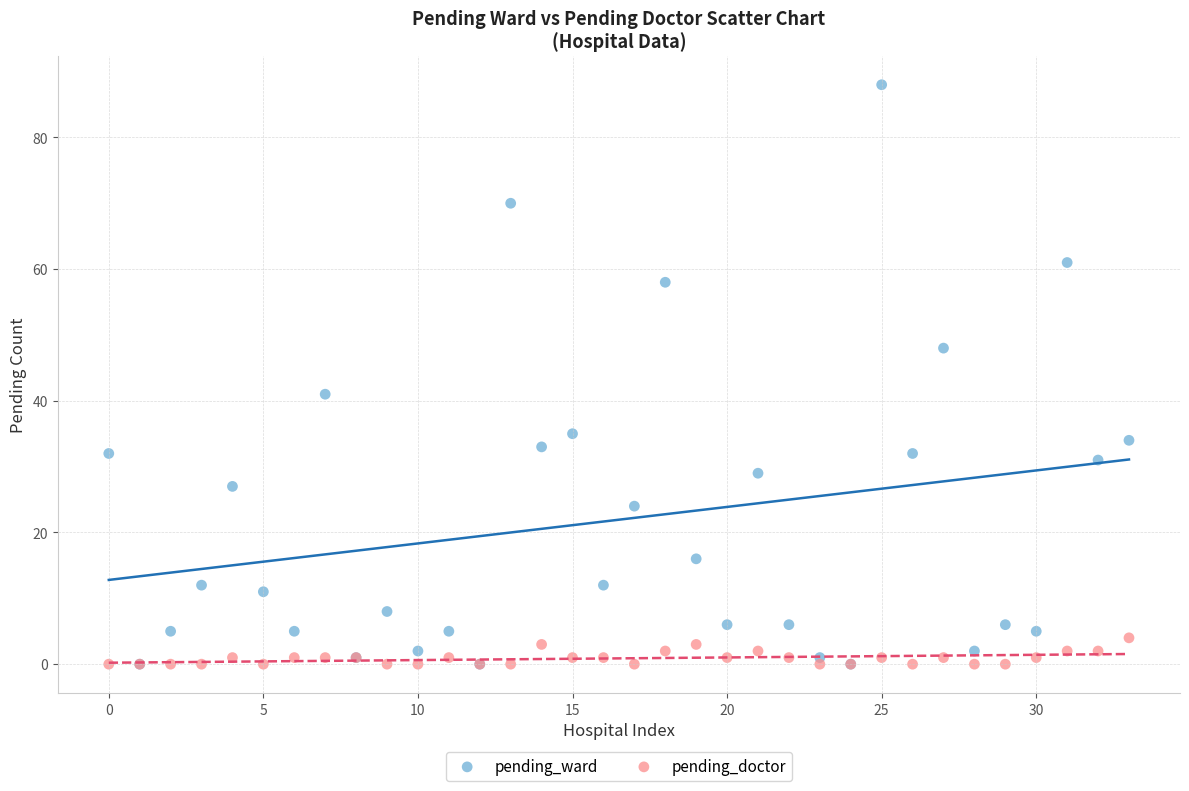

Which series reaches the maximum Y coordinate?

pending_ward